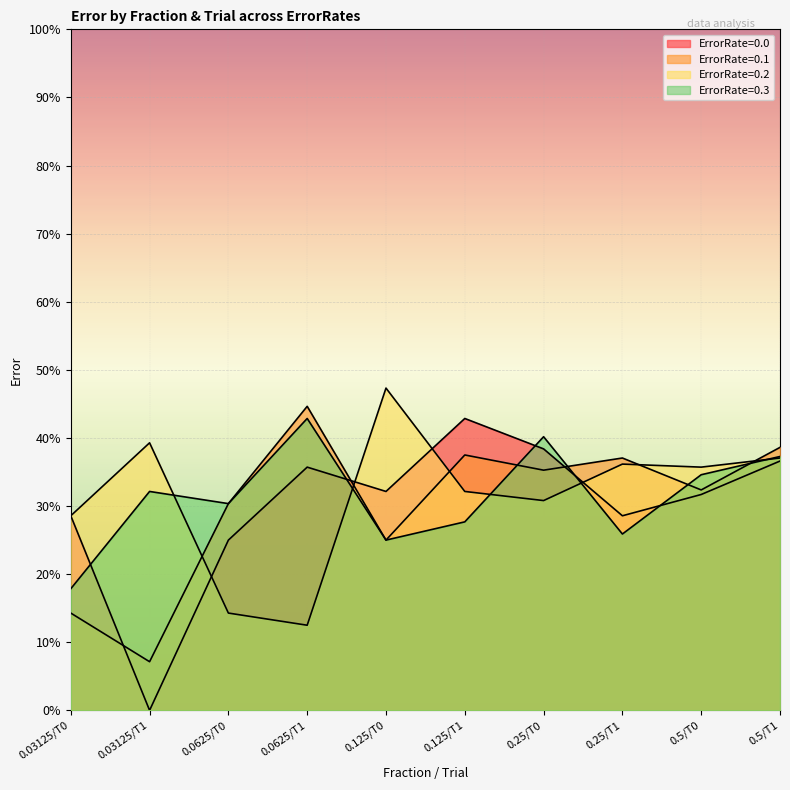

What is the label of the 3rd point from the right?

0.25/T1